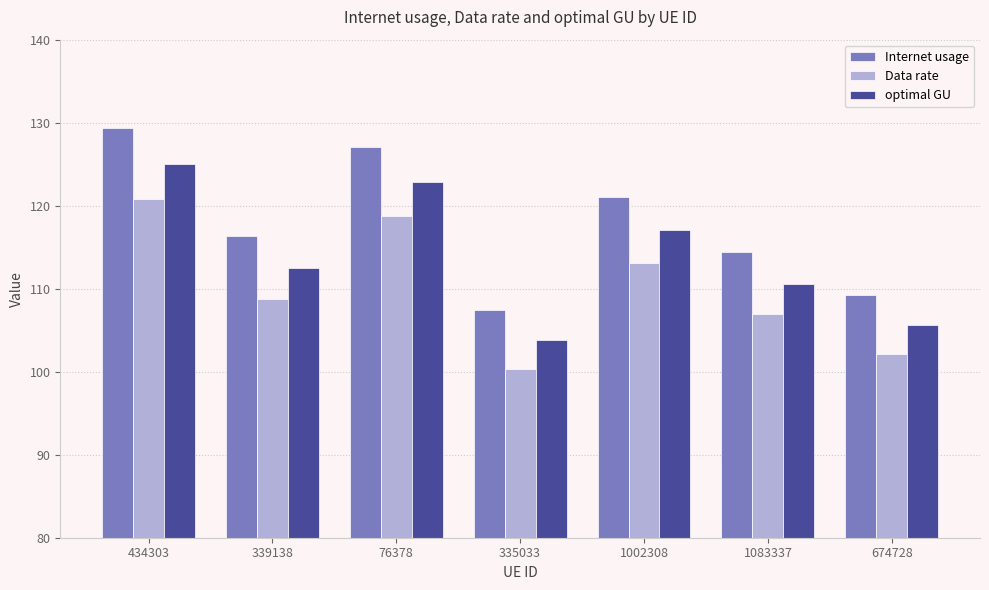

What is the label of the 2nd bar from the left?

339138